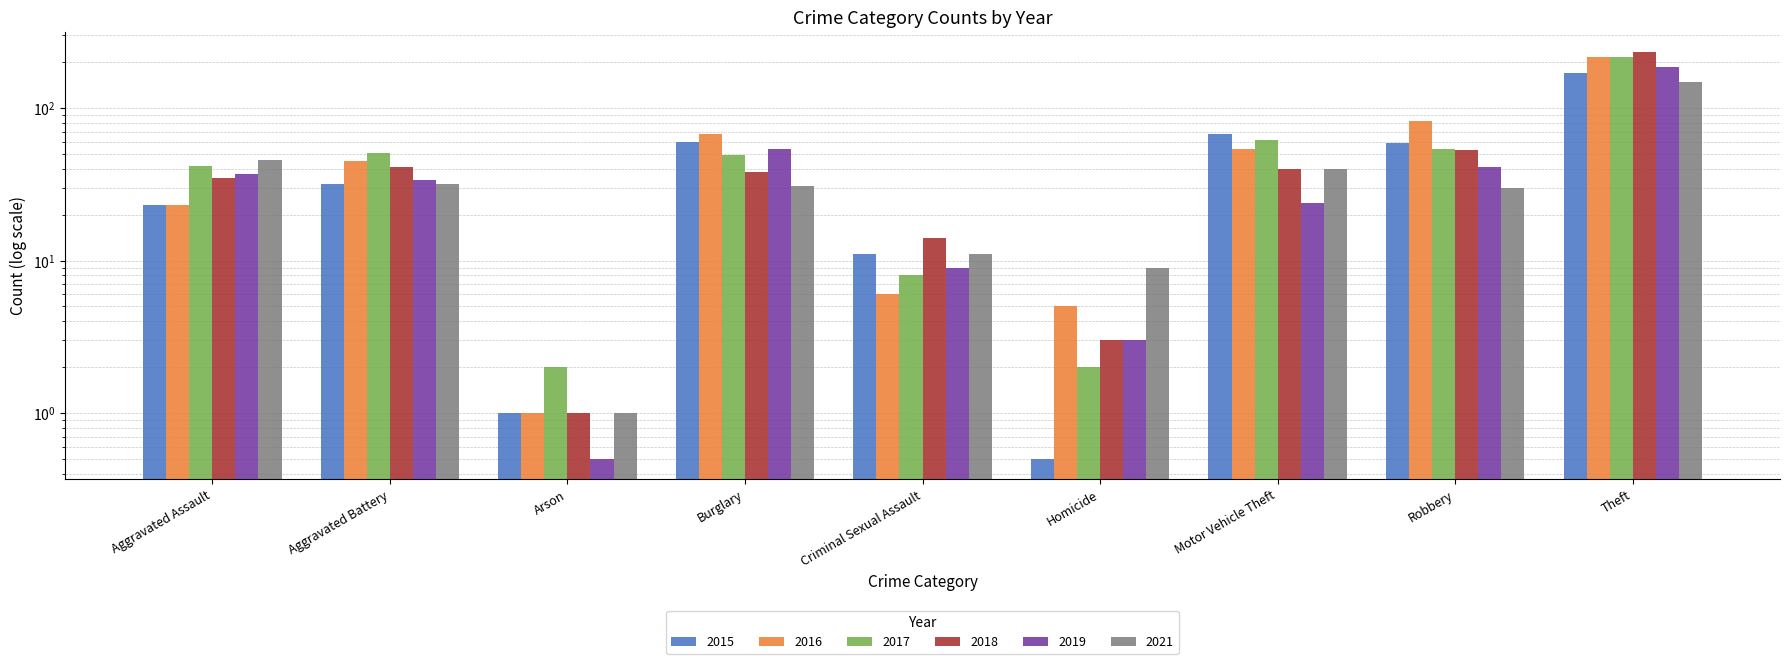

Is it true that 2017 equals 2.0 at Homicide?

True